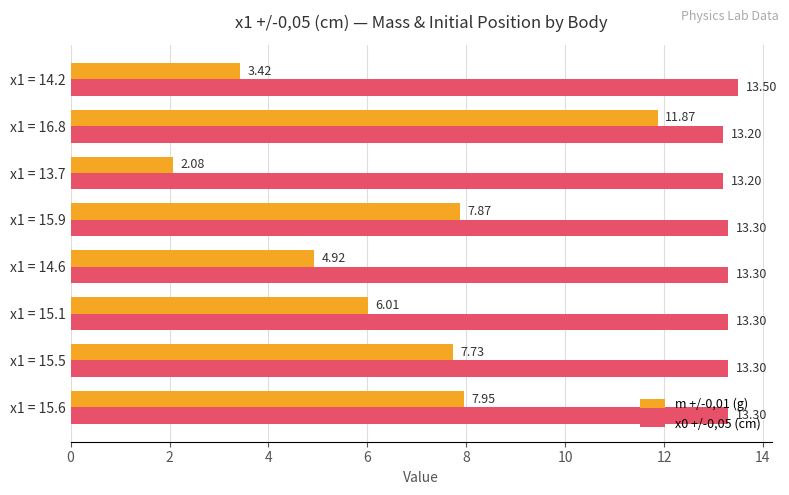

At which label does m +/-0,01 (g) reach its minimum?

x1 = 13.7